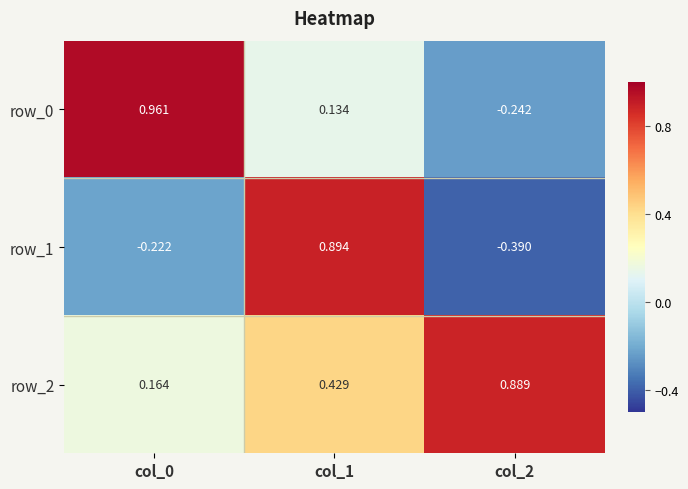

At how many categories does at least one series exceed 0?

3